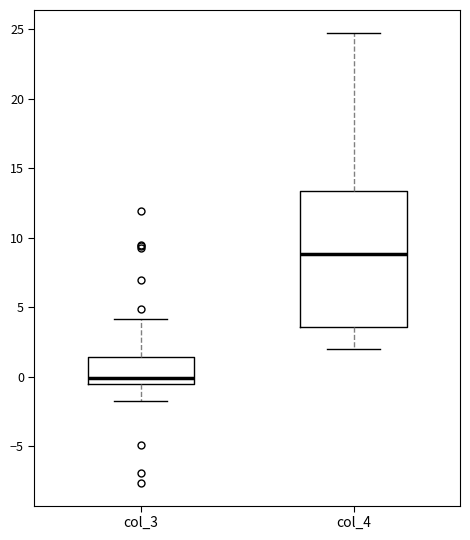

Comparing the boxes themselves (not the whiskers), which one is the tallest?

col_4